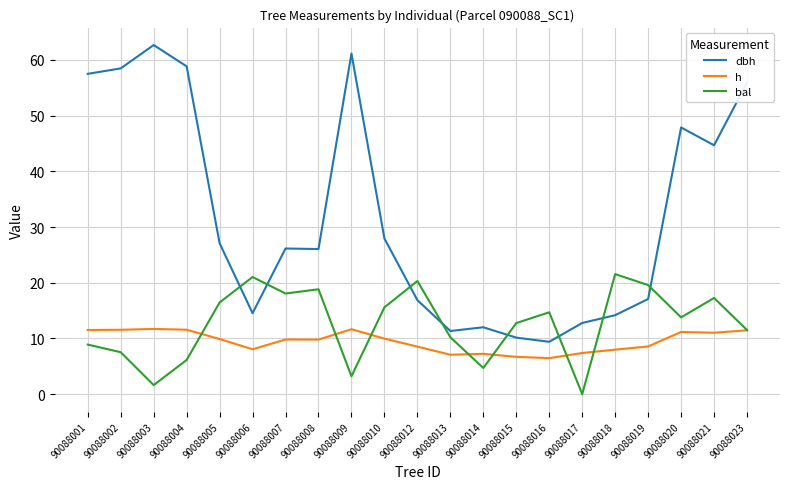

At which category does dbh reach its first local valley?

90088006